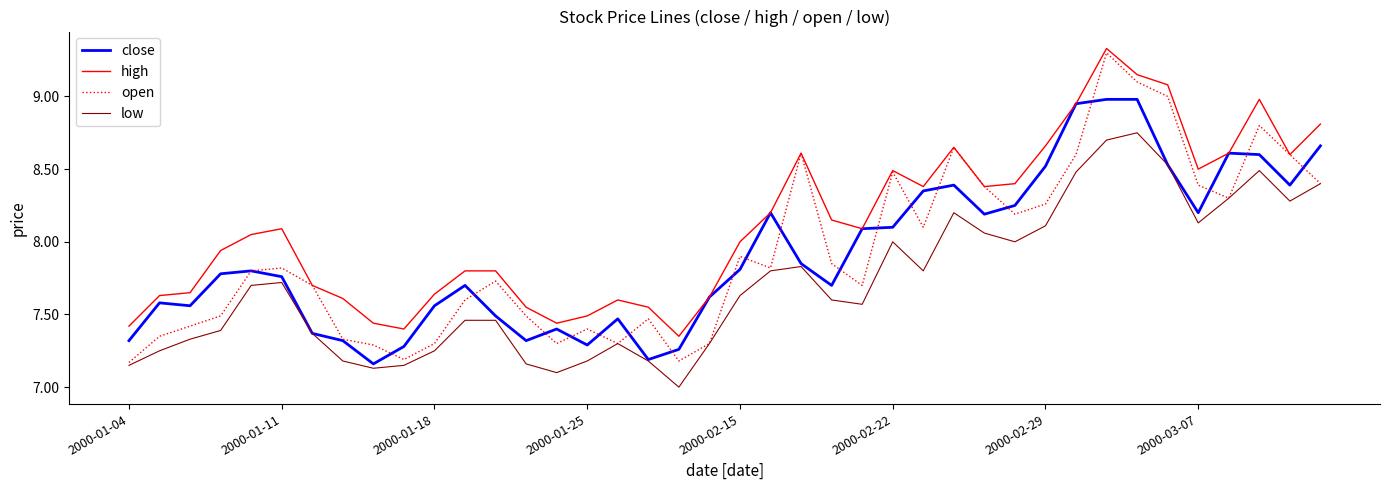

Which series has the widest spread of values?

open